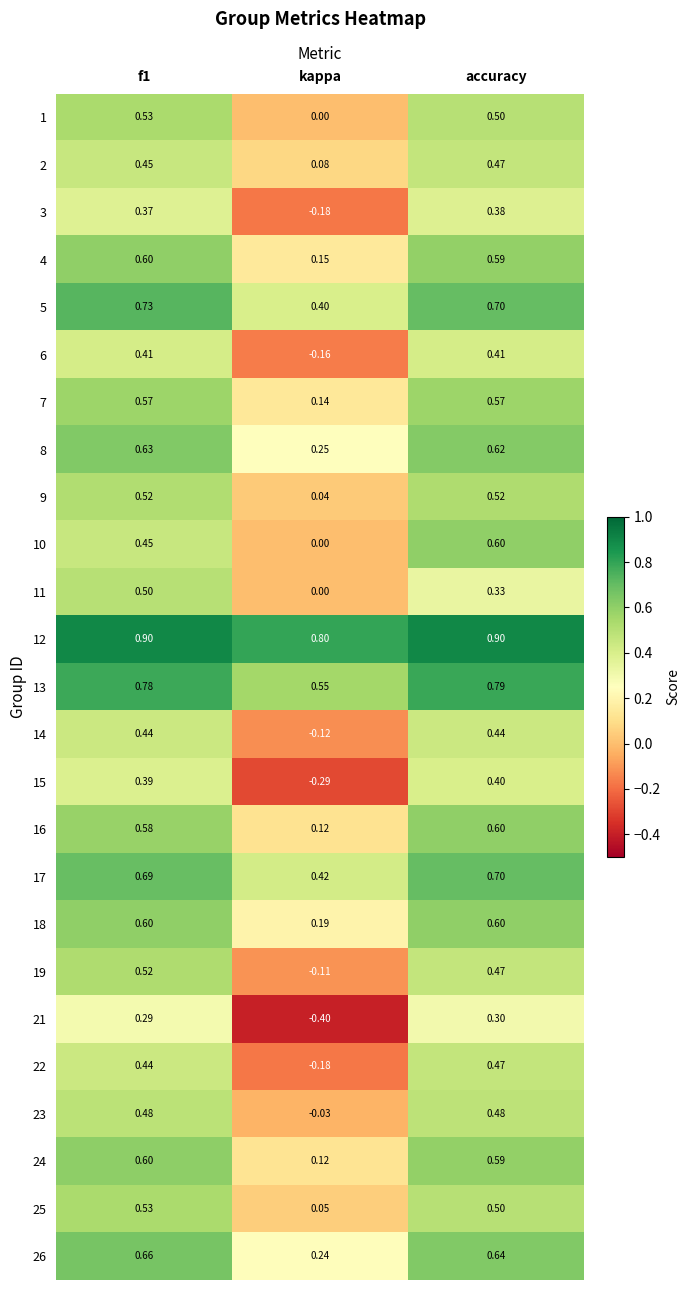

How many categories are shown in the chart?

3